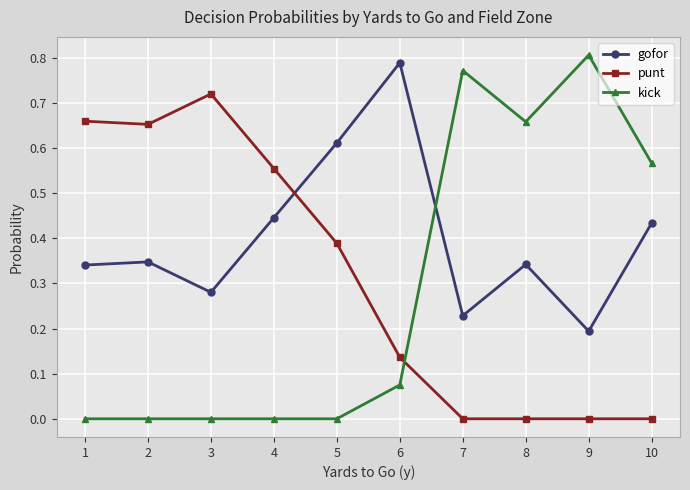

True or false: kick and gofor intersect in this chart.

True